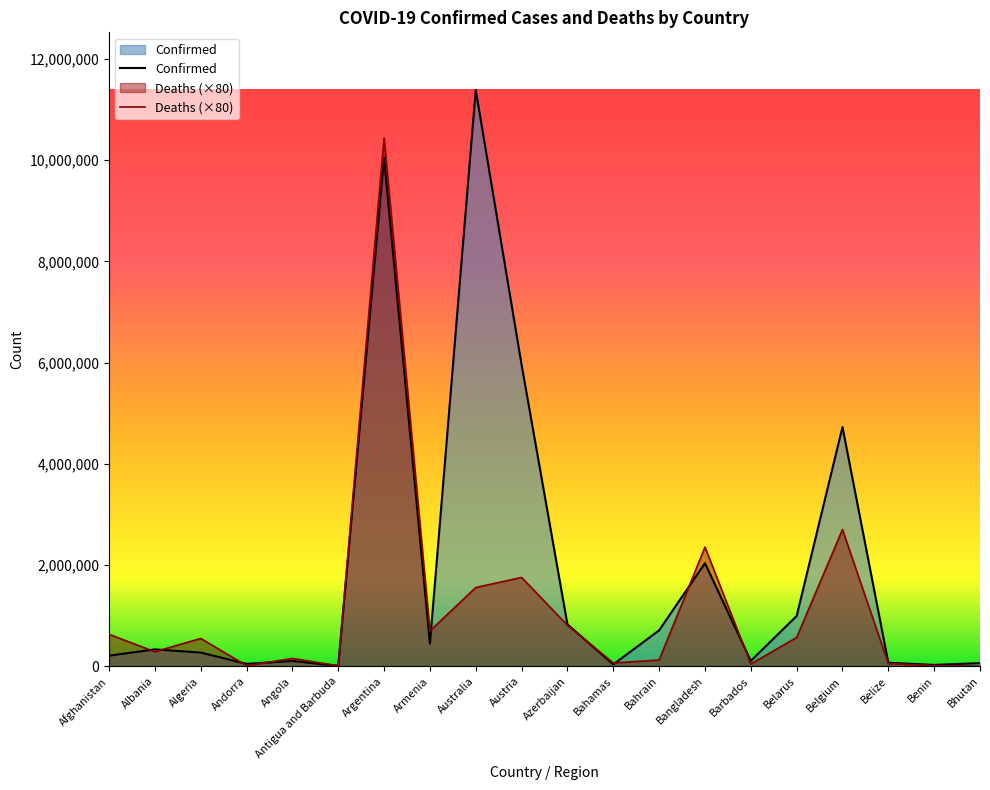

At which label does Confirmed first exceed 334443?

Argentina